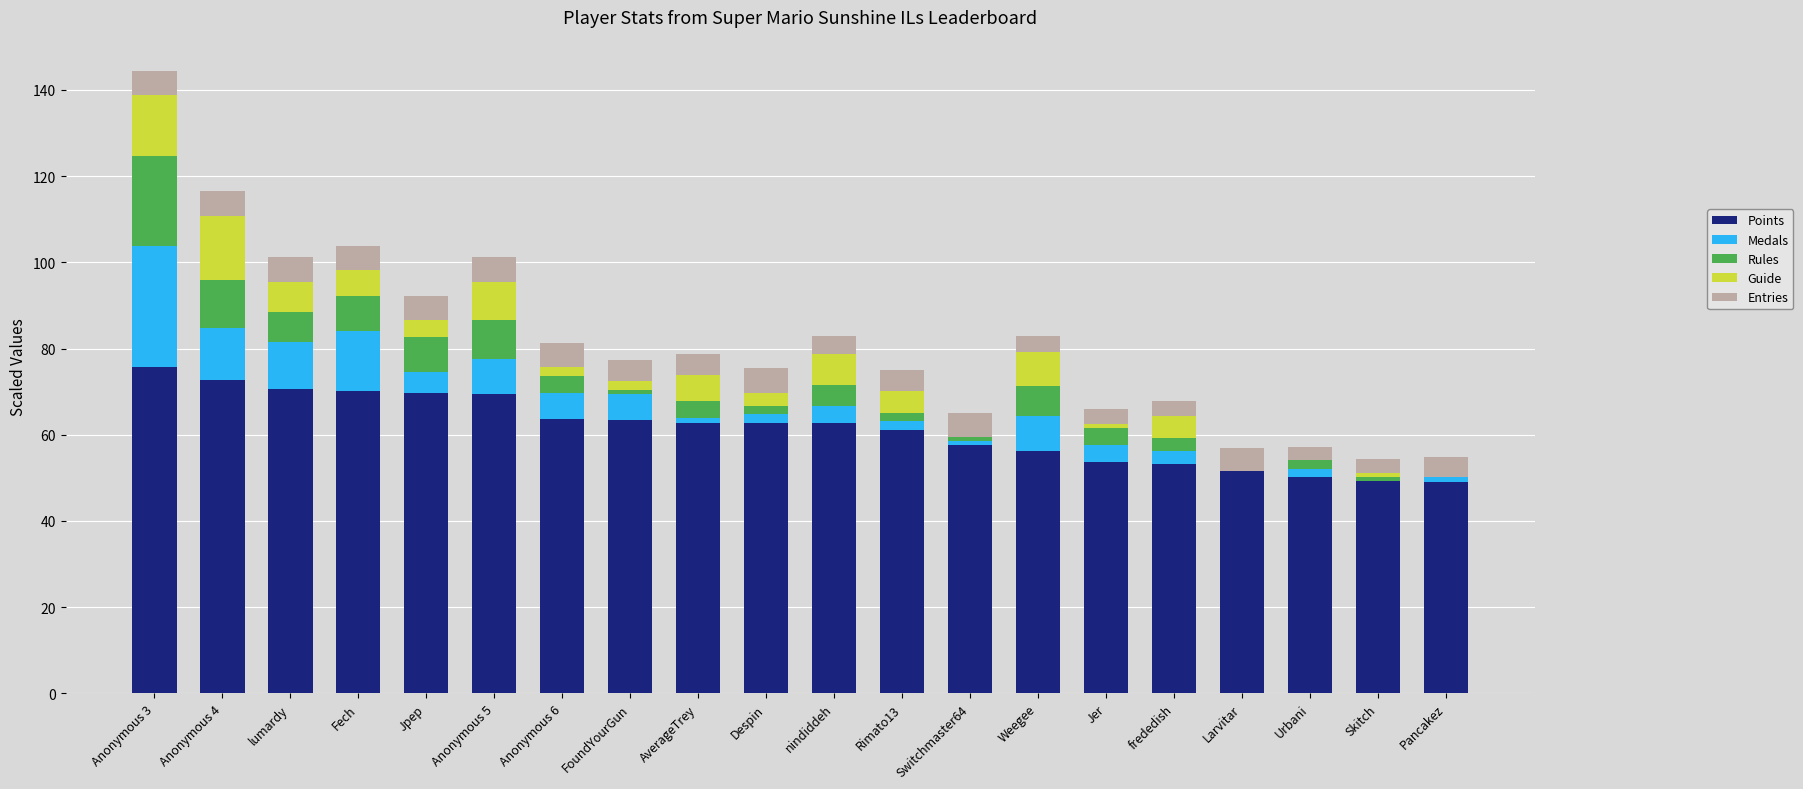

True or false: Points has a value of 50.1 at Urbani.

True